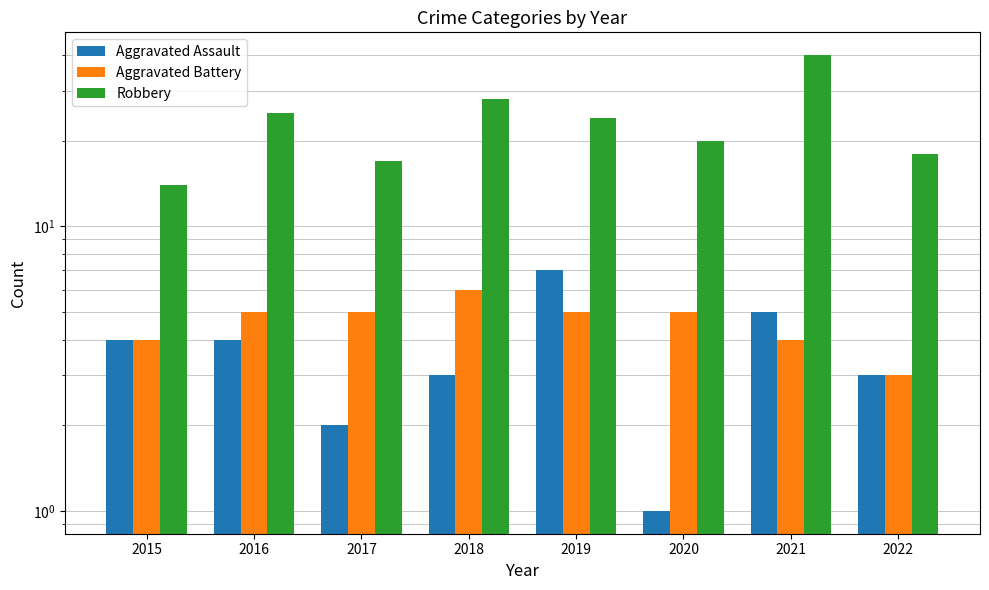

At how many categories does at least one series exceed 26?

2